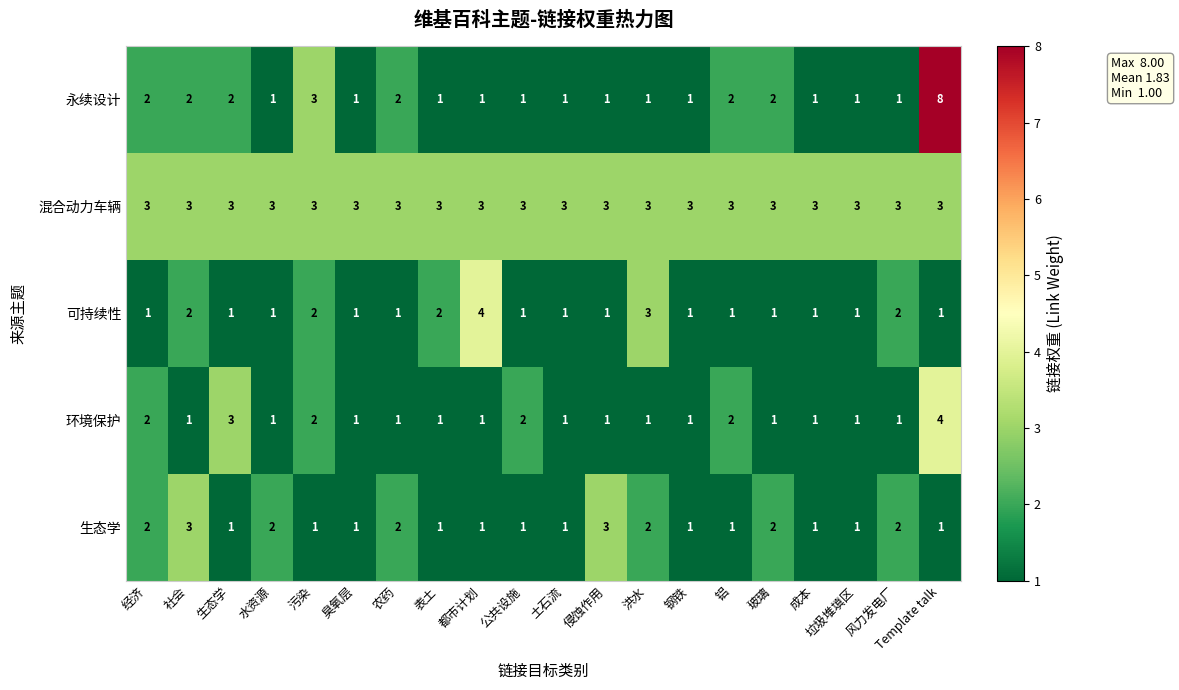

What is the total value across all series at 侵蚀作用?

9